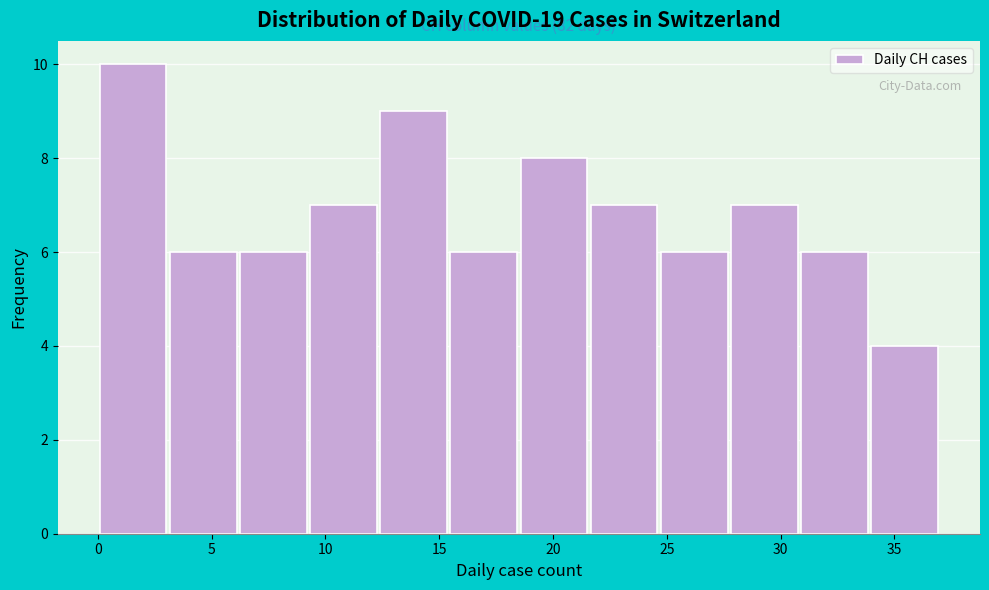

Over which range of the x-axis is the bar tallest?

0.0 to 3.0